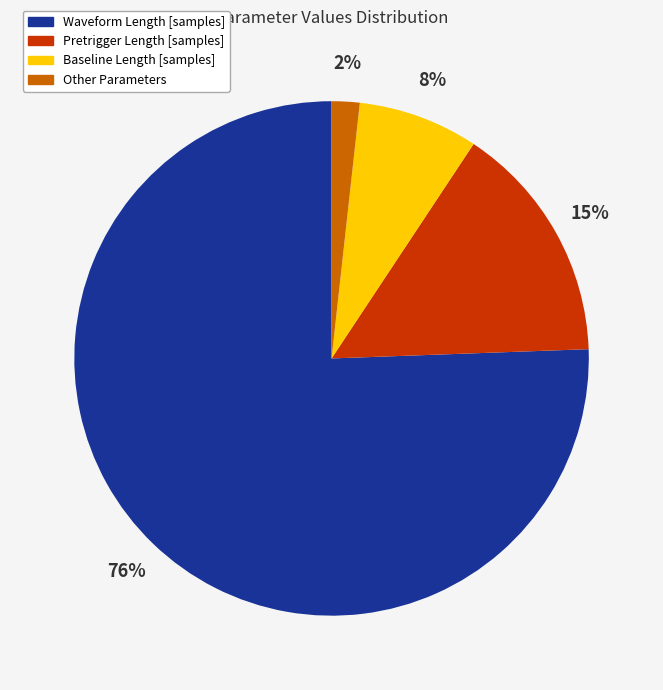

To the nearest percent, what is the average slice percentage?

25%